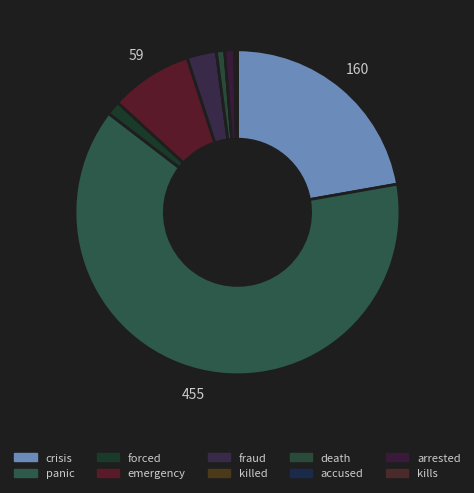

Which has a higher value, kills or emergency?

emergency